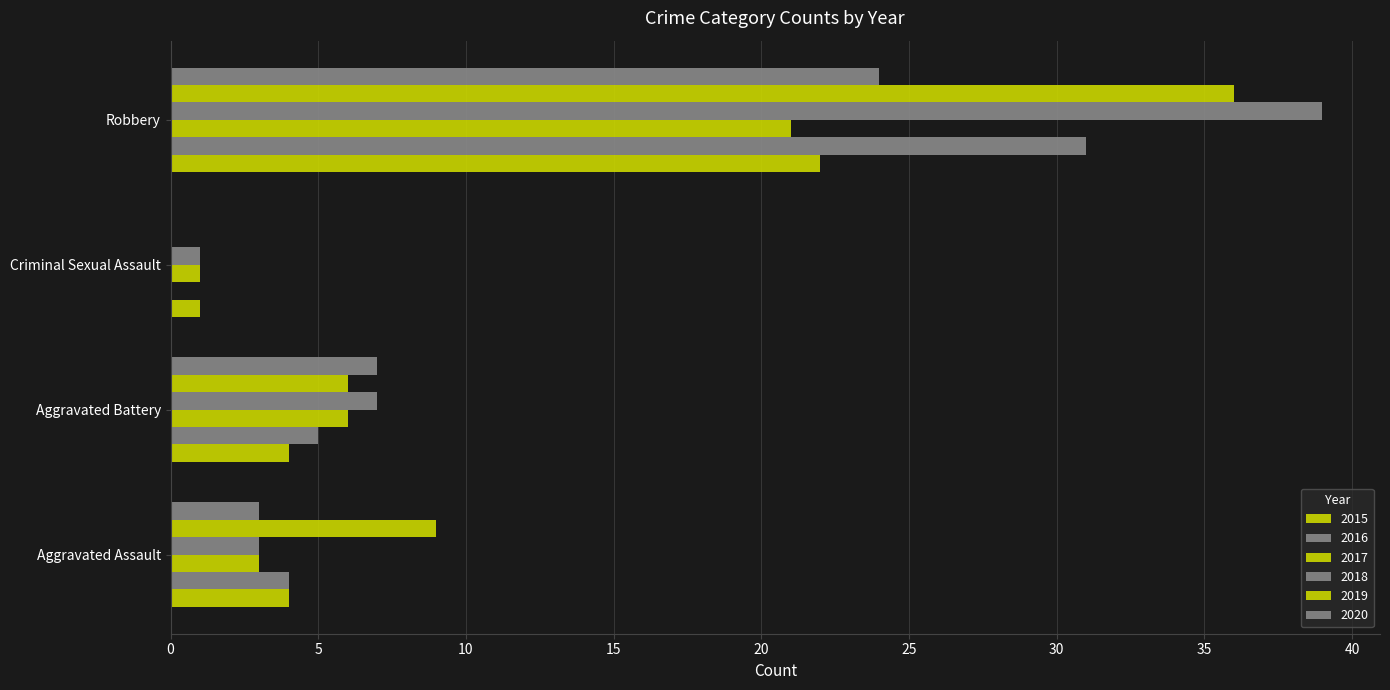

How many series are shown in this chart?

6